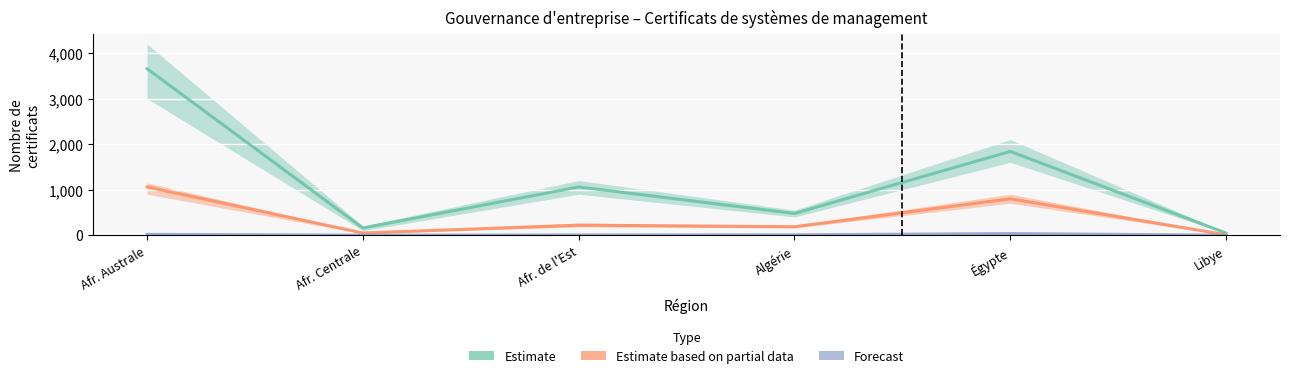

Reading left to right, list all the values displayed in this chart.

Estimate: Afr. Australe=3656	Afr. Centrale=158	Afr. de l'Est=1059	Algérie=477	Égypte=1839	Libye=47
Estimate based on partial data: Afr. Australe=1060	Afr. Centrale=48	Afr. de l'Est=220	Algérie=186	Égypte=799	Libye=9
Forecast: Afr. Australe=18	Afr. Centrale=1	Afr. de l'Est=5	Algérie=8	Égypte=35	Libye=0